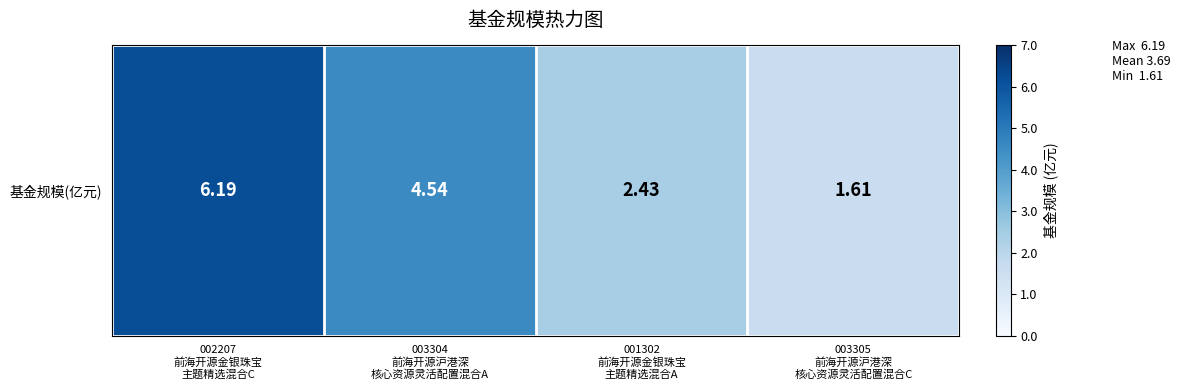

Reading left to right, transcribe all the data shown in this chart.

002207
前海开源金银珠宝
主题精选混合C=6.2	003304
前海开源沪港深
核心资源灵活配置混合A=4.5	001302
前海开源金银珠宝
主题精选混合A=2.4	003305
前海开源沪港深
核心资源灵活配置混合C=1.6